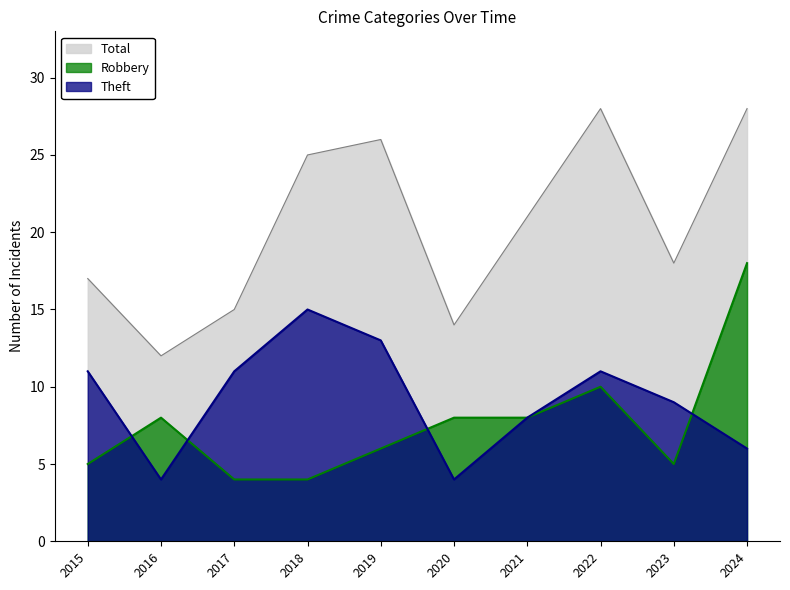

The Theft series shows 11 at 2015. True or false?

True